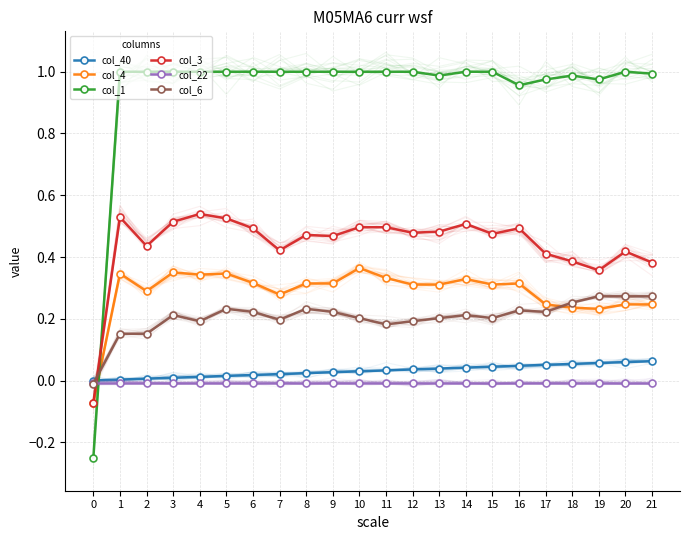

What are all the series names shown in the legend?

col_40, col_4, col_1, col_3, col_22, col_6